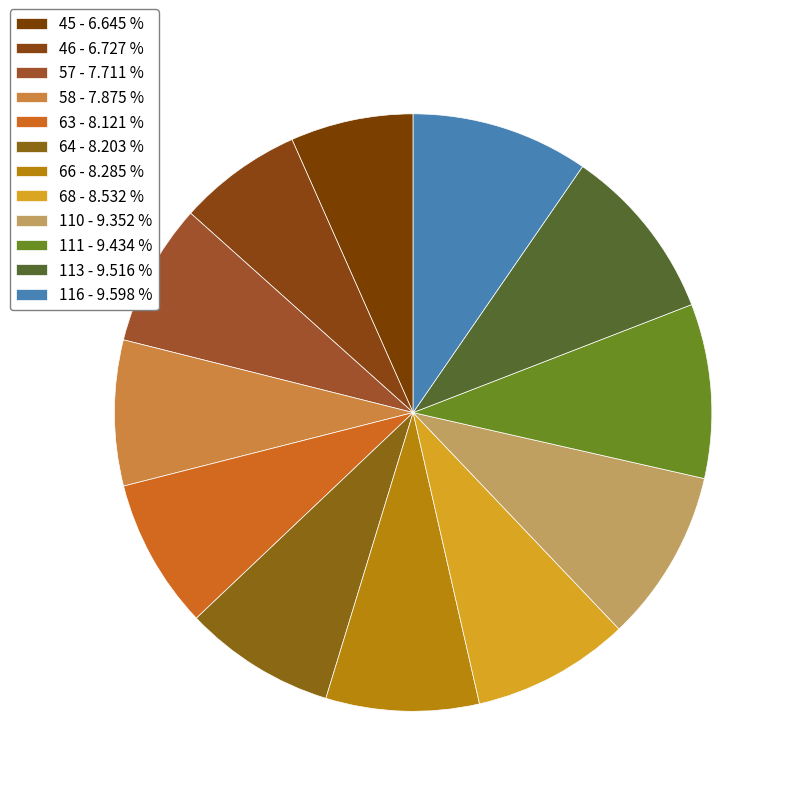

Rank the categories by value from lowest to highest.

45, 46, 57, 58, 63, 64, 66, 68, 110, 111, 113, 116